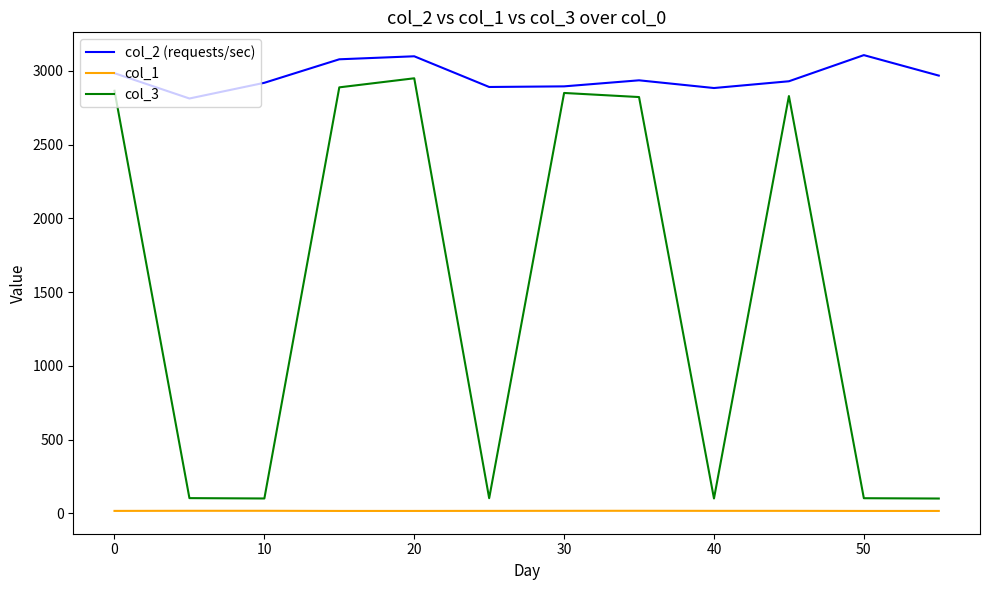

List the series in order of their overall mean, highest first.

col_2 (requests/sec), col_3, col_1